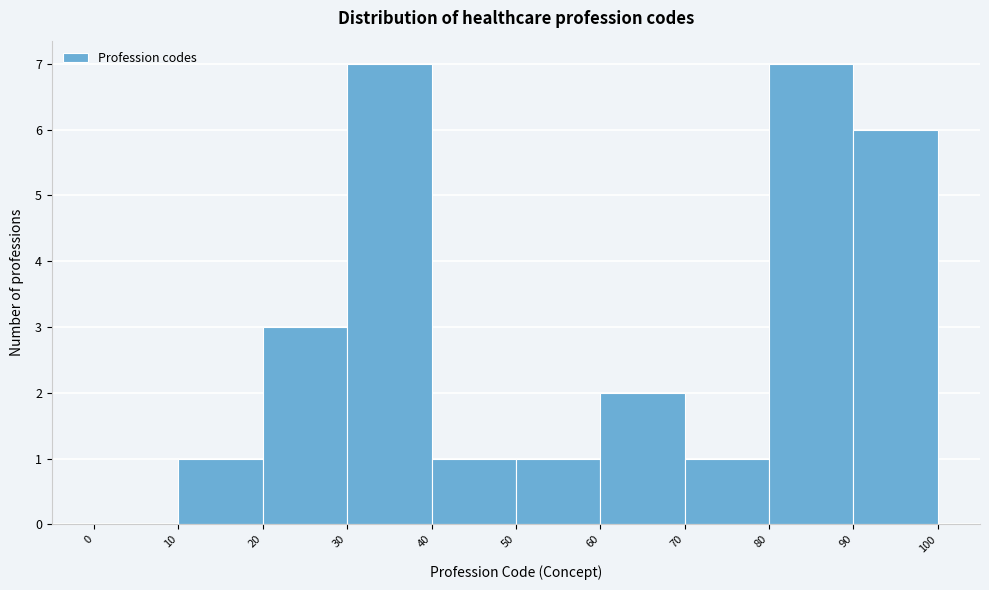

How tall is the bar that spans 80 to 90 on the x-axis? The values are not printed on the chart, so give them approximately, as read against the axis.

7